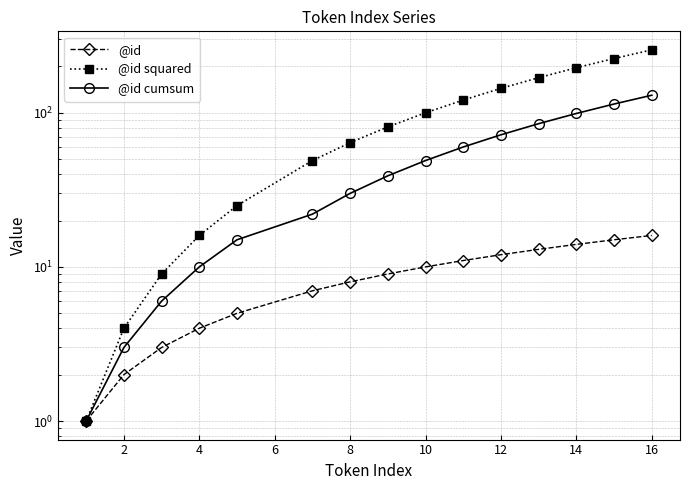

Is the value of @id squared at 18 greater than the value of @id cumsum at 0?

Yes